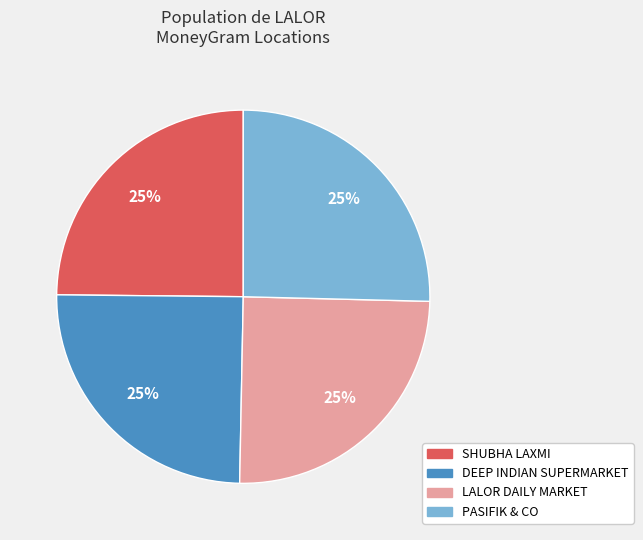

Does any single category account for the majority?

No